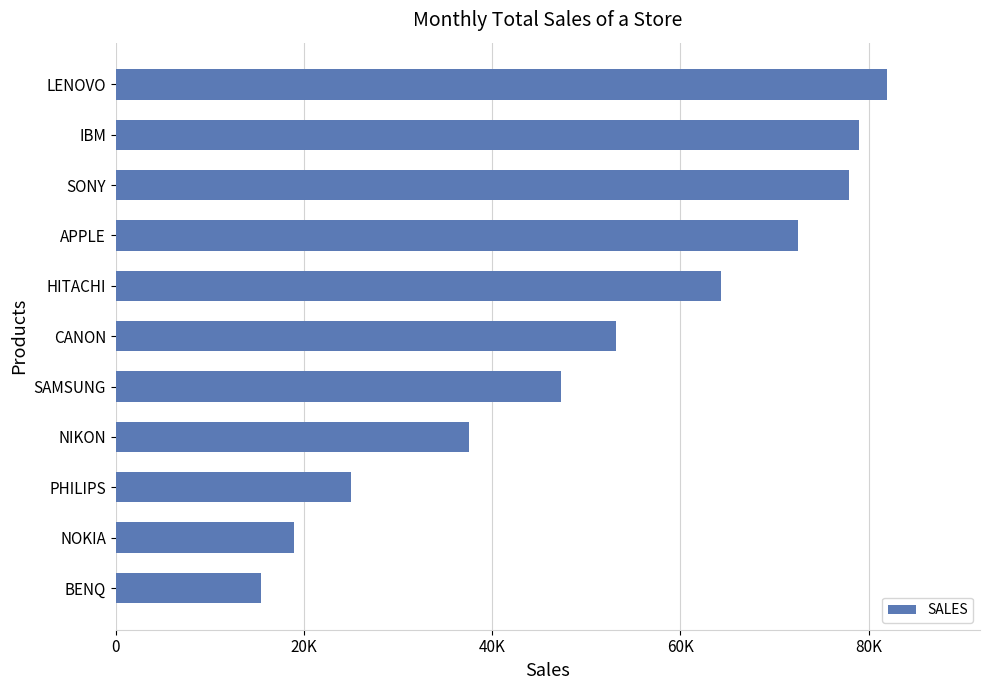

Are the bars horizontal?

Yes